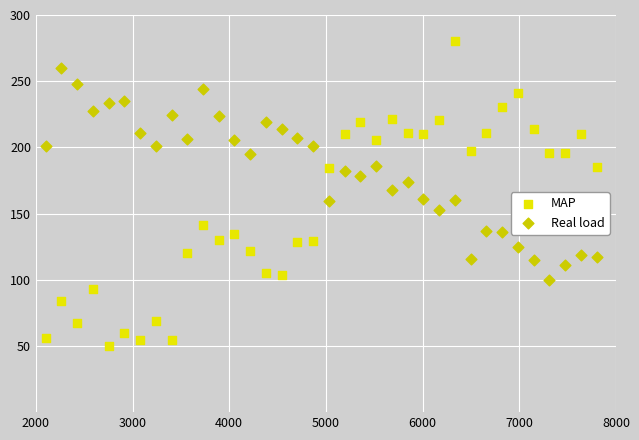

Which series contains the highest Y value?

MAP